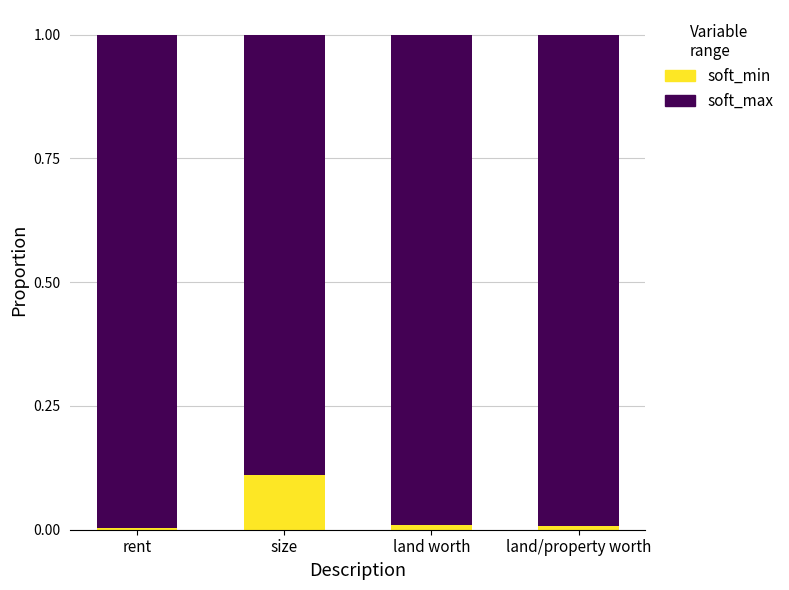

The value of soft_min at rent is 0.0. True or false?

True